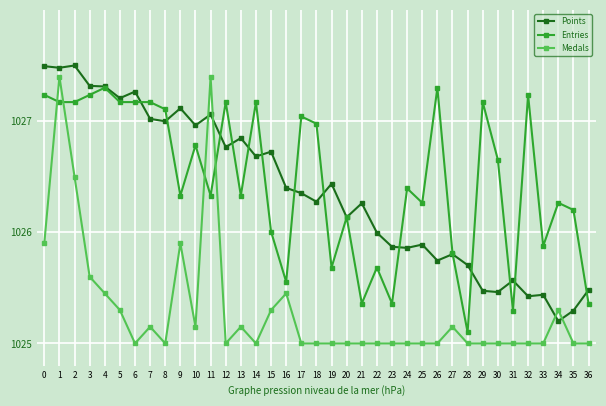

The value of Medals at 14 is 1627.3. True or false?

False